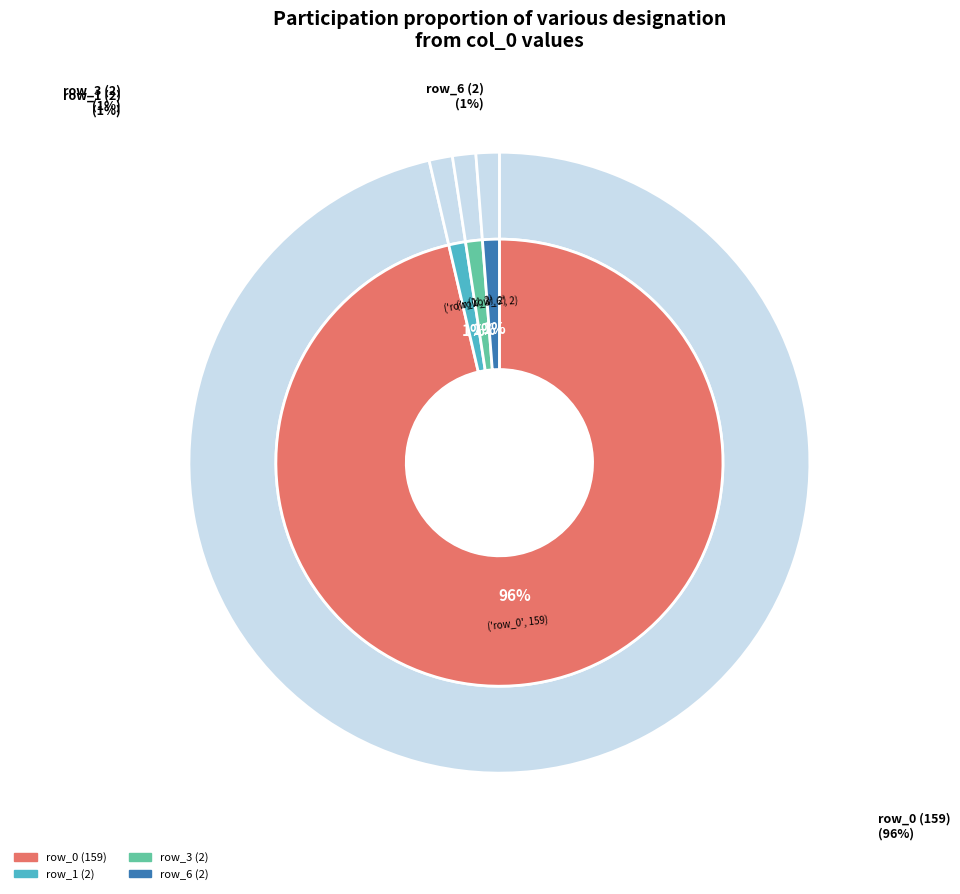

Between row_1 (2) and row_3 (2), which is larger?

row_1 (2)